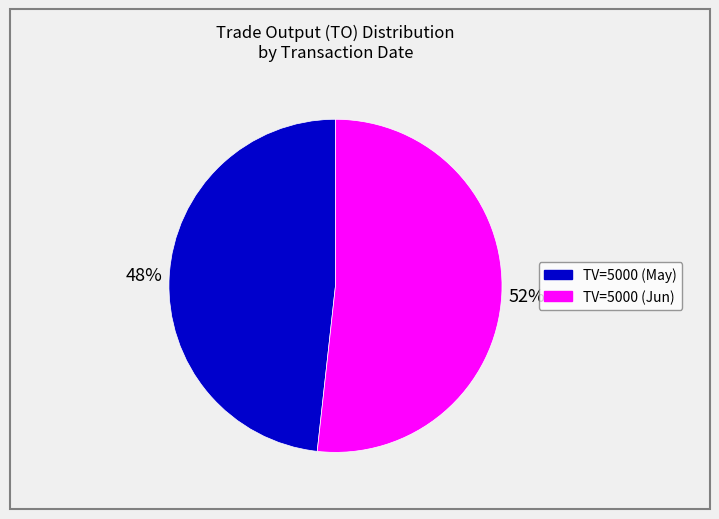

To the nearest percent, what is the average slice percentage?

50%